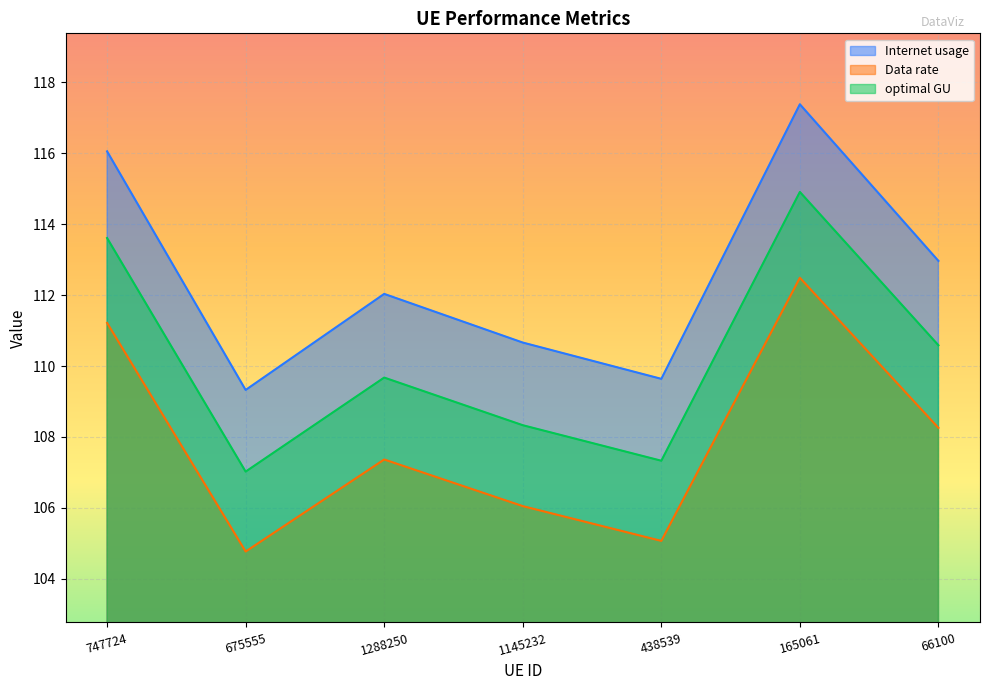

Which label corresponds to the largest value in the chart?

165061